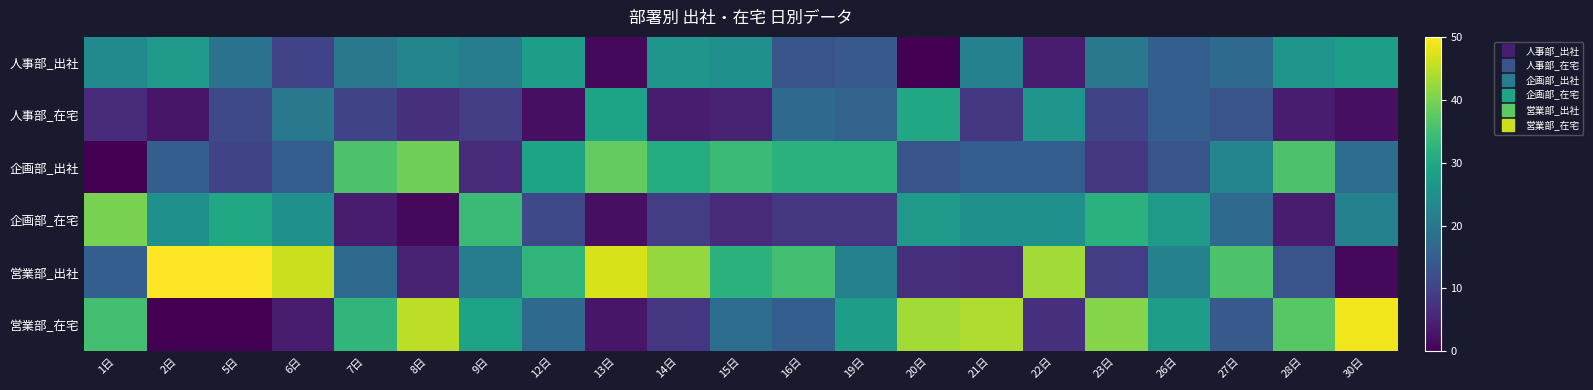

Which label corresponds to the smallest value in the chart?

20日